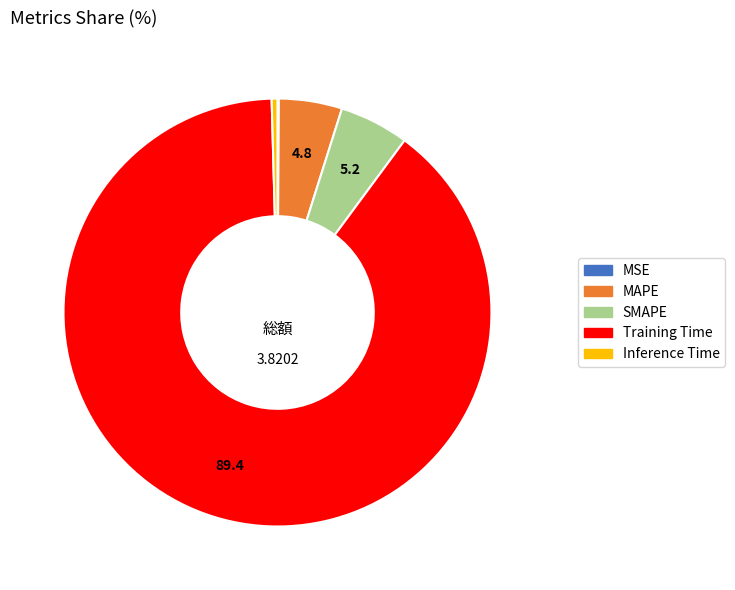

Between SMAPE and Inference Time, which is larger?

SMAPE